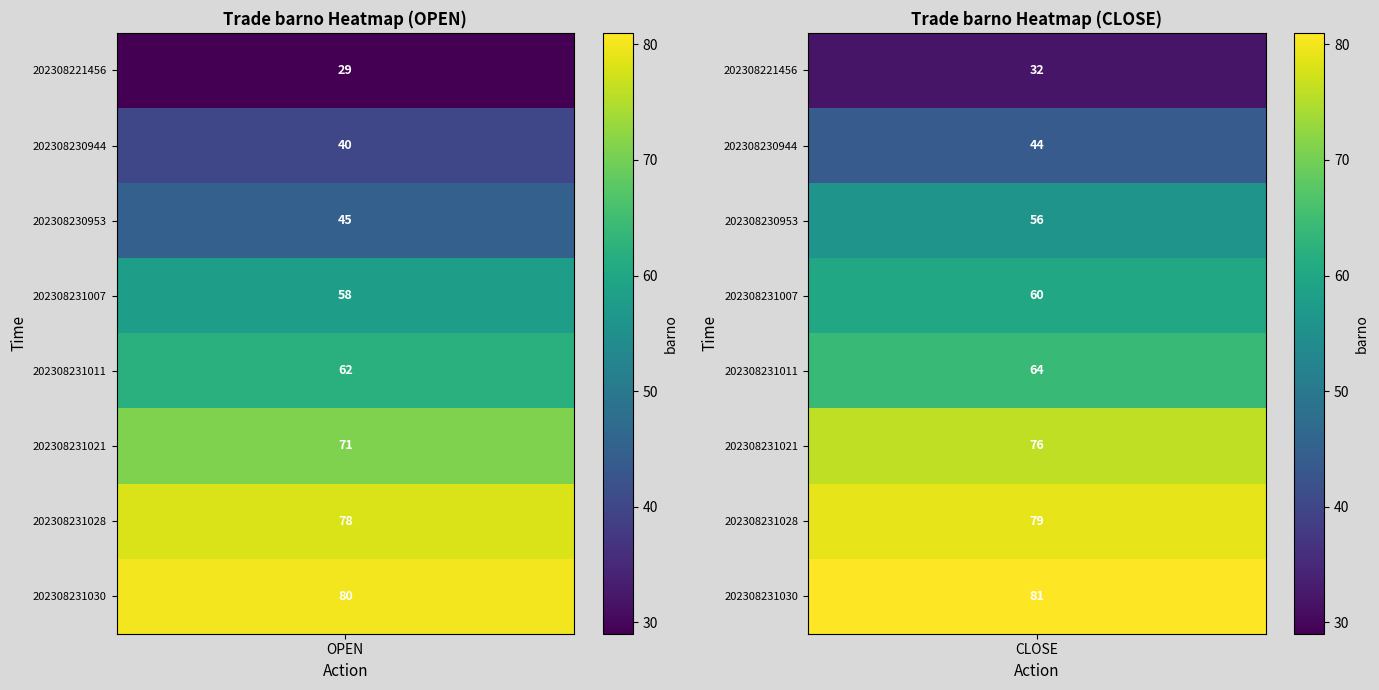

The 202308231011 series shows 115 at CLOSE. True or false?

False